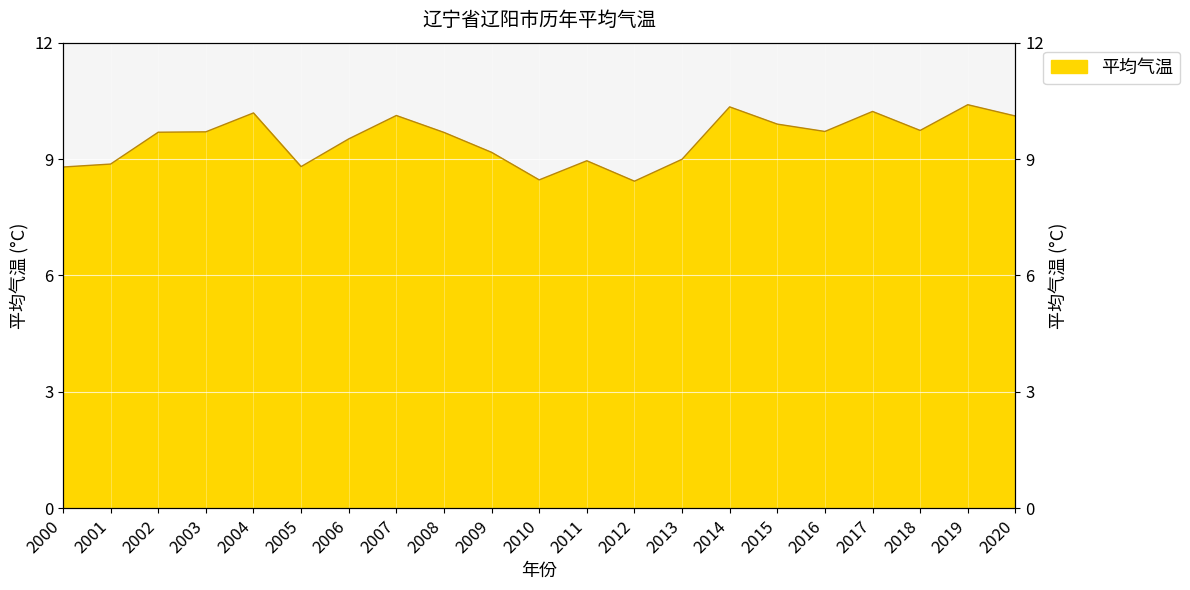

List the labels in order of value, largest first.

2019, 2014, 2017, 2004, 2007, 2020, 2015, 2018, 2016, 2003, 2002, 2008, 2006, 2009, 2013, 2011, 2001, 2005, 2000, 2010, 2012